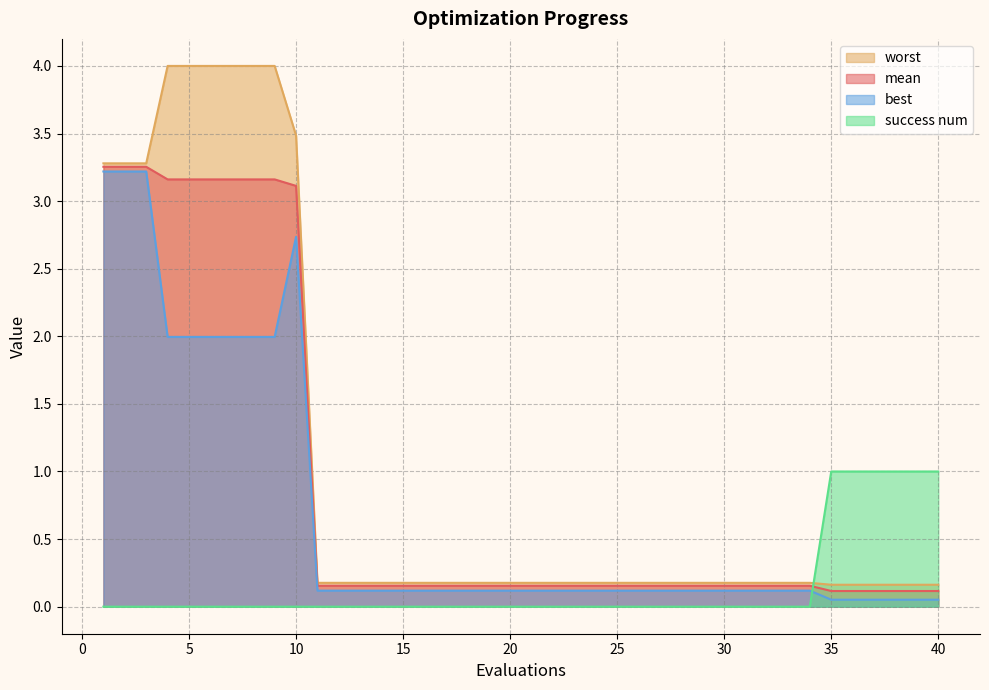

Rank the series by their average value, from lowest to highest.

success num, best, mean, worst